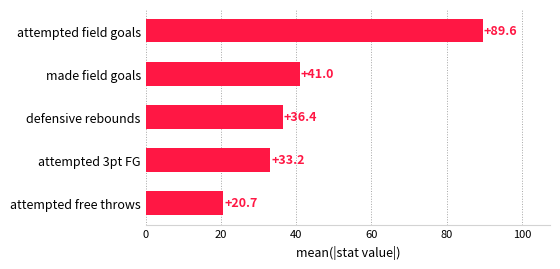

What is the ratio of the value at attempted free throws to the value at attempted 3pt FG?

0.6